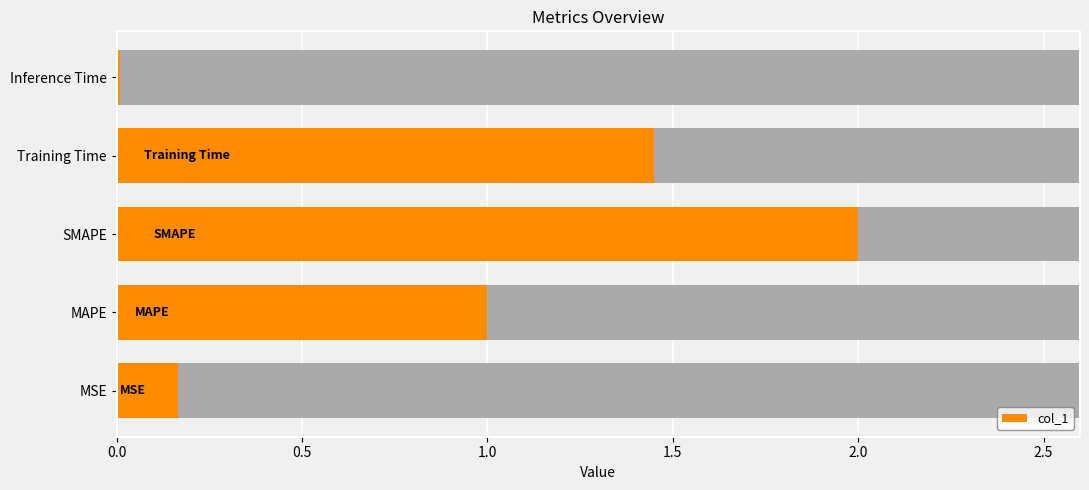

What is the difference between the values at Inference Time and MSE?

0.2